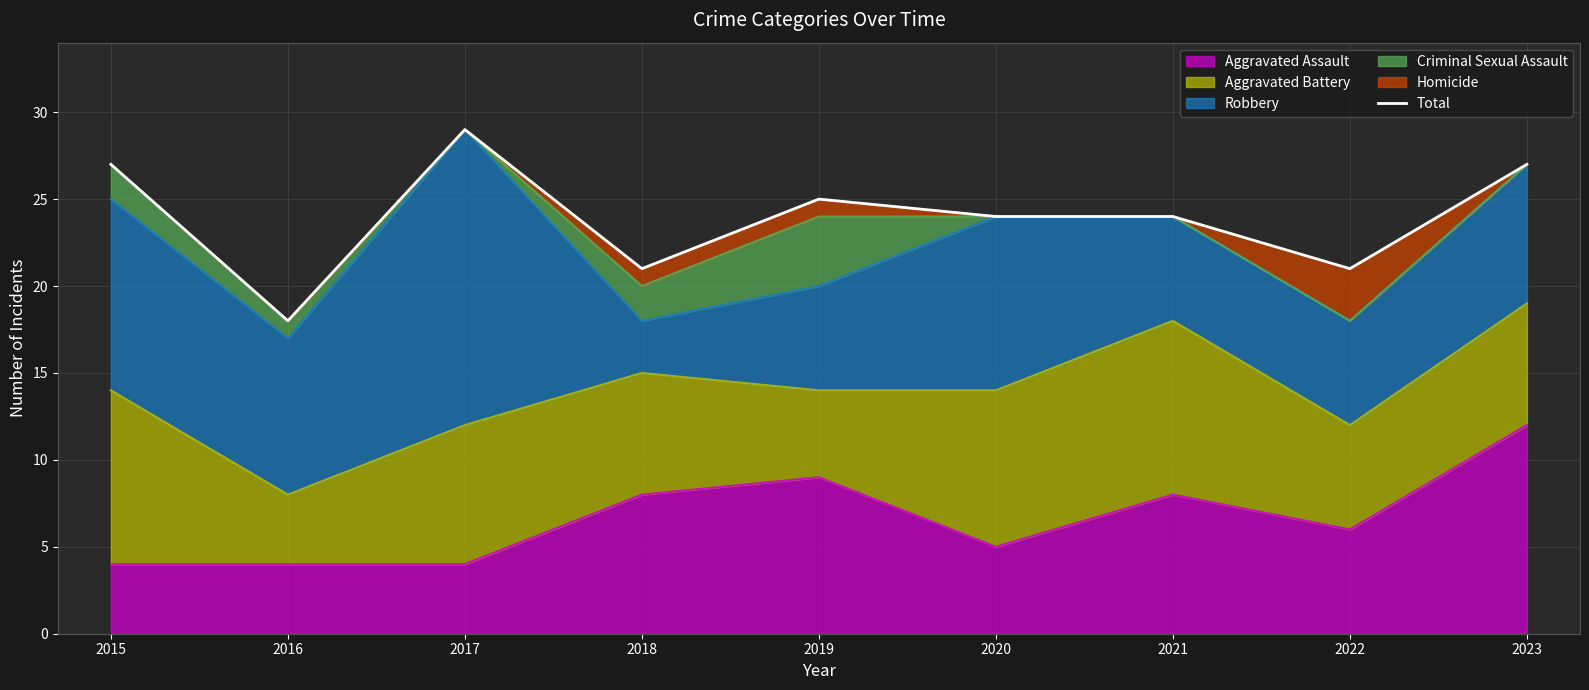

List the labels in order of value, smallest first.

2016, 2018, 2022, 2020, 2021, 2019, 2015, 2023, 2017